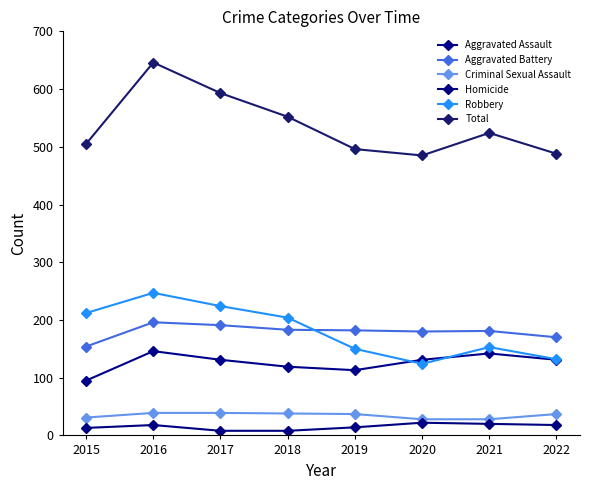

Is the value of Robbery at 2016 greater than the value of Aggravated Assault at 2015?

Yes